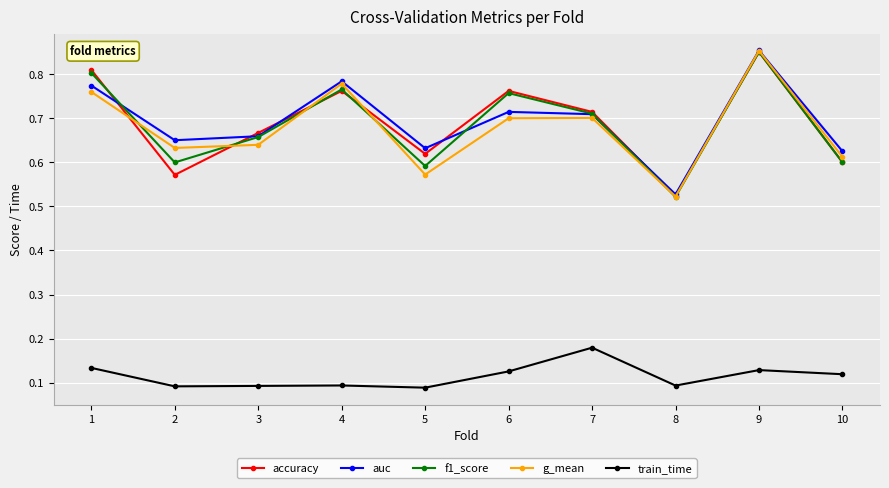

Is the value of train_time at 8 greater than the value of auc at 9?

No